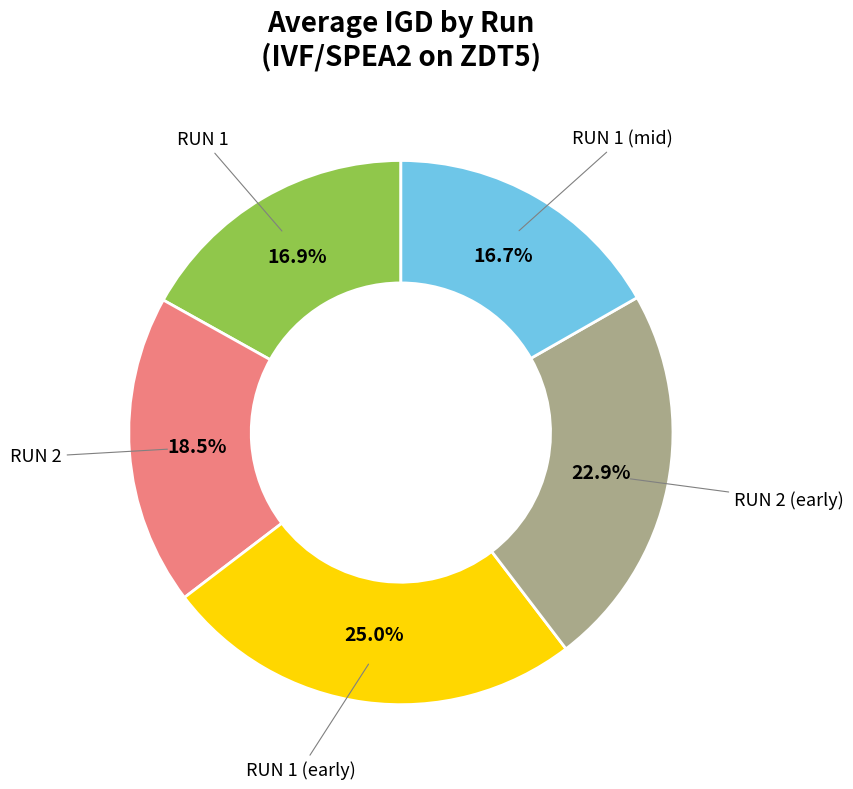

Is there a majority slice in this chart?

No